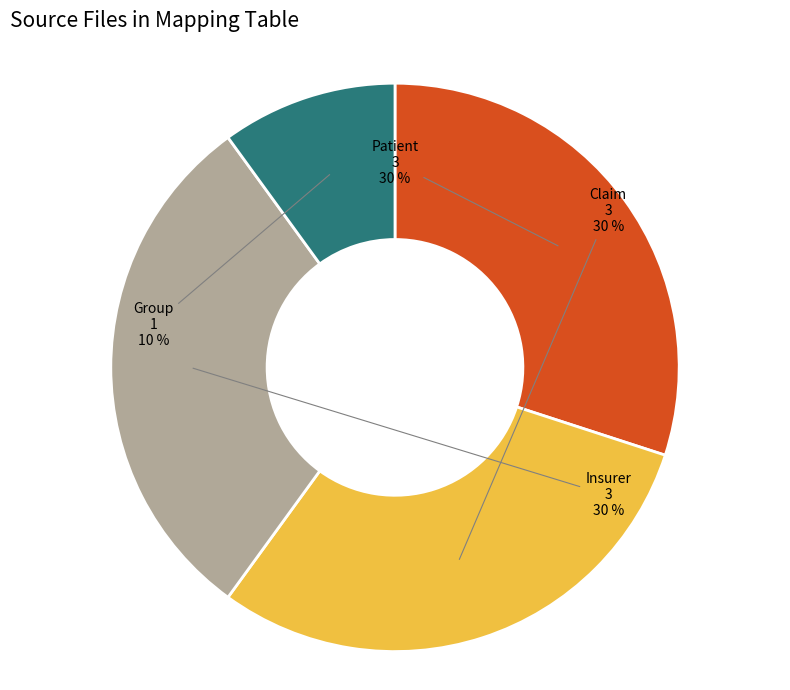

To the nearest percent, what is the difference between the Claim and Group slice percentages?

20%